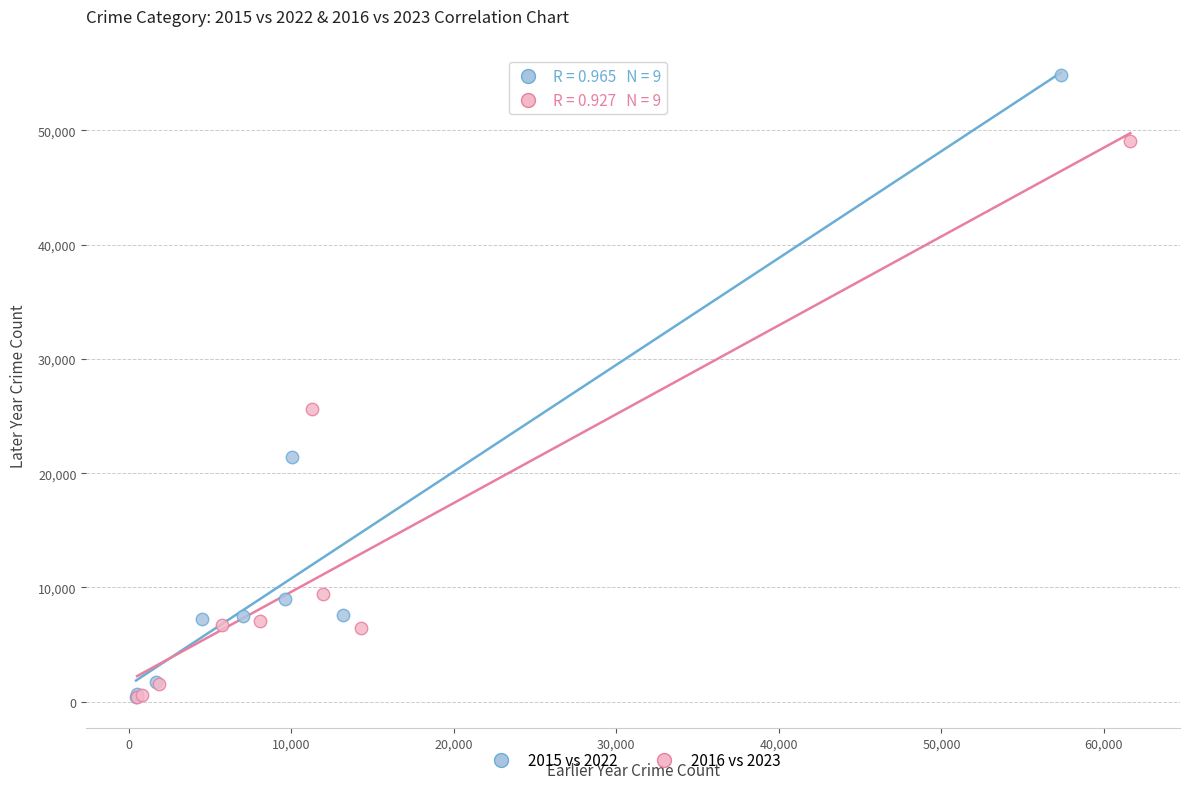

Which series has the largest Y range (max minus min)?

2015 vs 2022